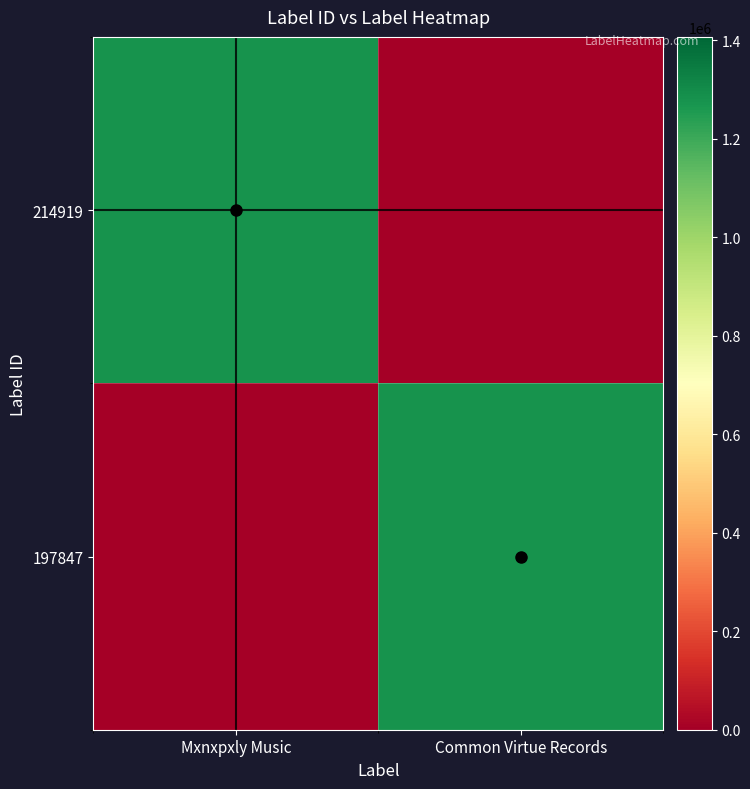

Reading left to right, what are all the values shown in this chart?

214919: Mxnxpxly Music=1279266	Common Virtue Records=0
197847: Mxnxpxly Music=0	Common Virtue Records=1279266